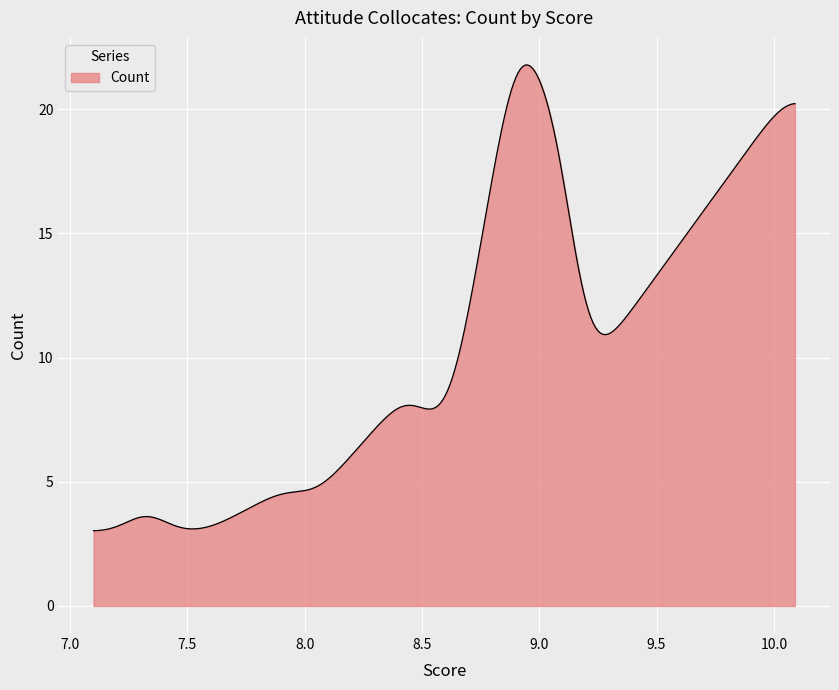

What is the smallest value displayed?

3.0